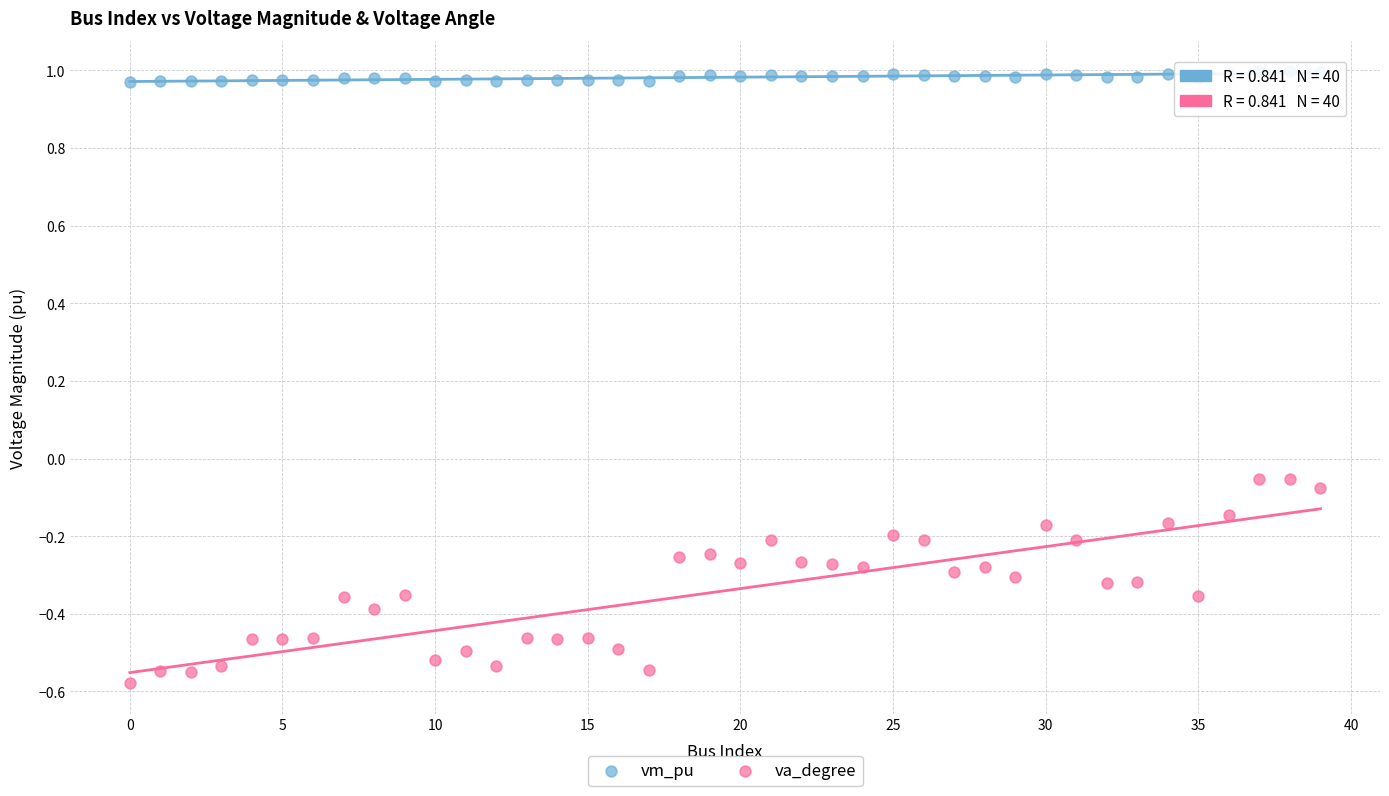

Which series contains the lowest Y value?

va_degree